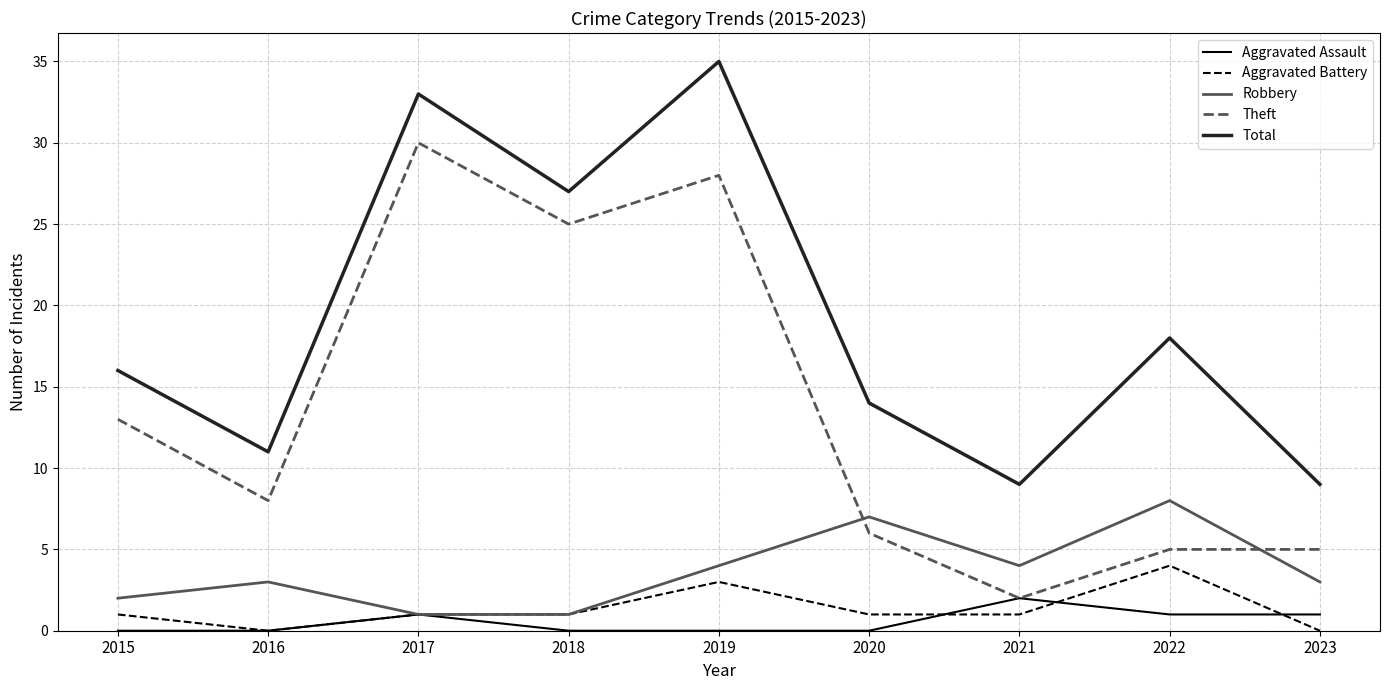

What is the total value across all series at 2016?

22